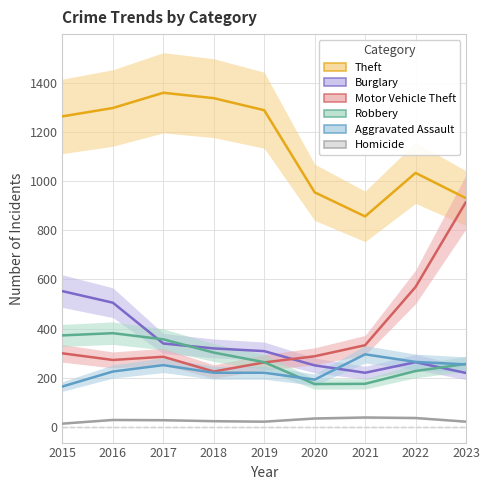

The Aggravated Assault series shows 164 at 2015. True or false?

True